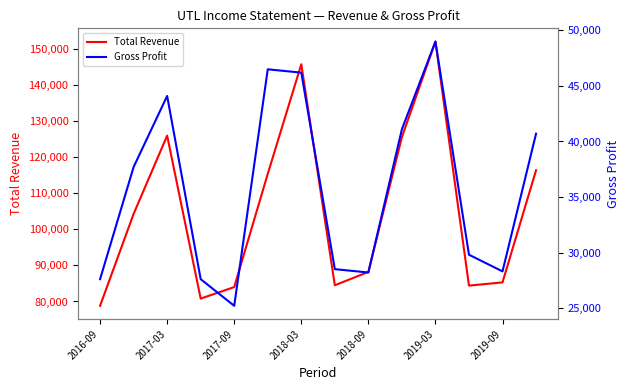

How many interior local valleys does the Total Revenue series have?

3